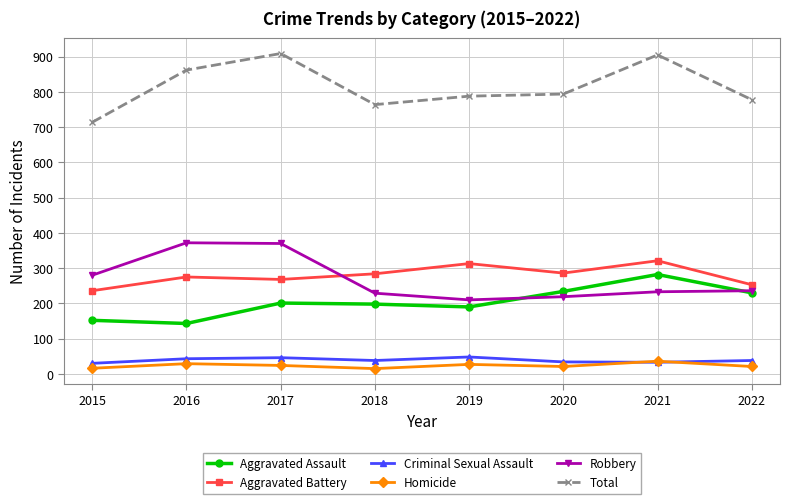

What is the difference between the maximum and minimum values in the Criminal Sexual Assault series?

18